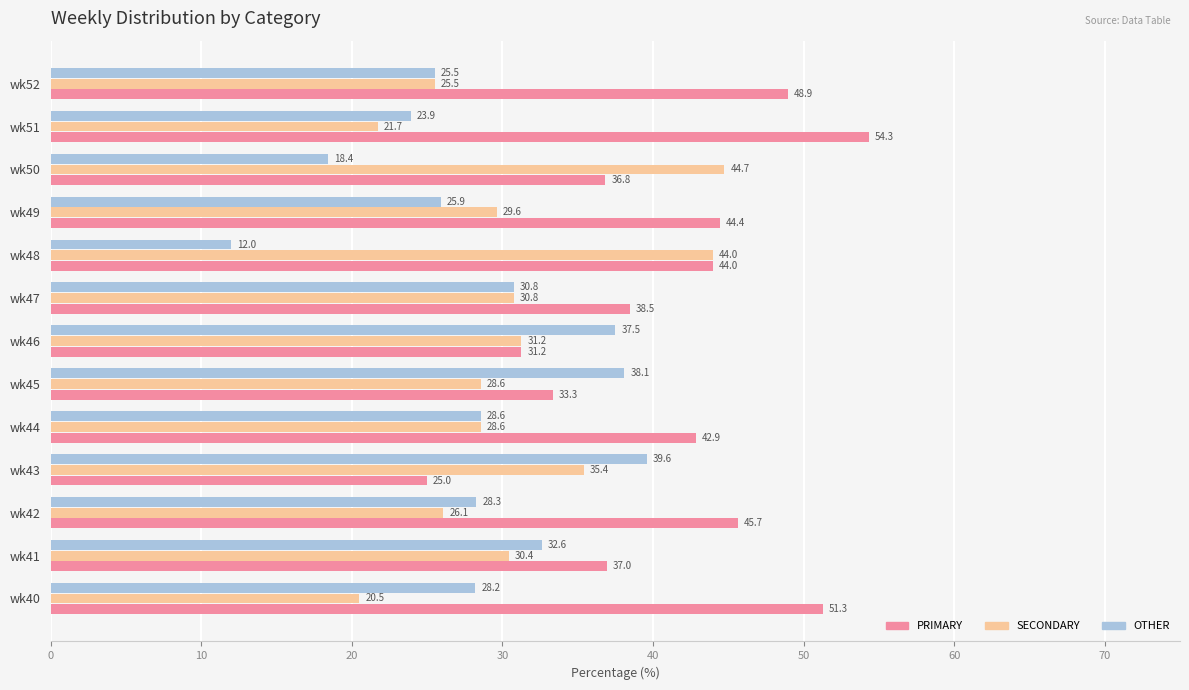

Rank the series by their maximum value, from highest to lowest.

PRIMARY, SECONDARY, OTHER